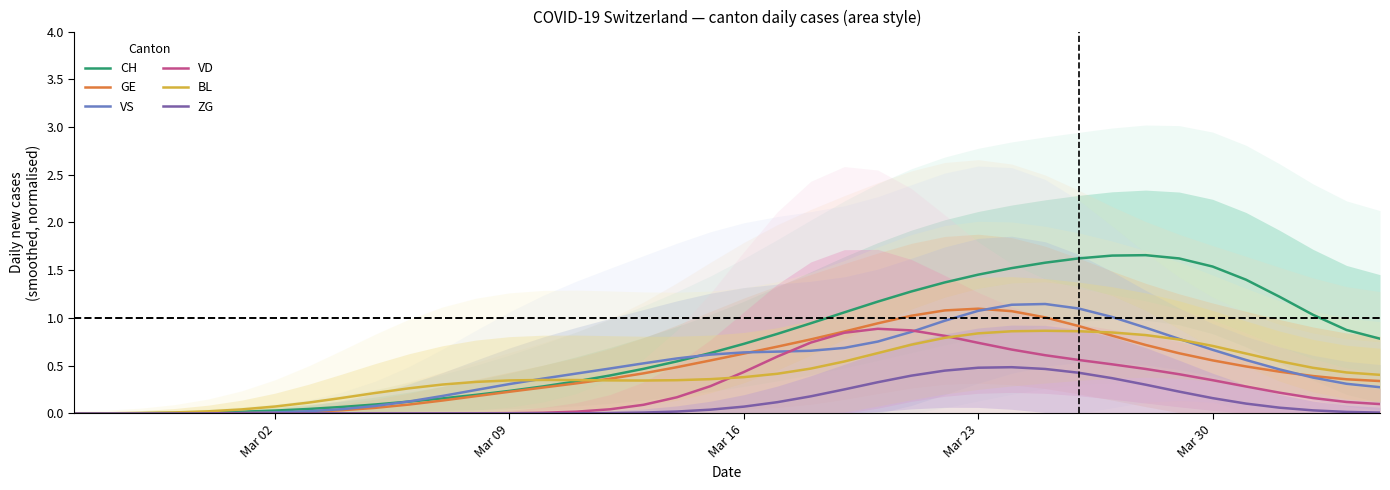

At how many categories does at least one series exceed 0?

40